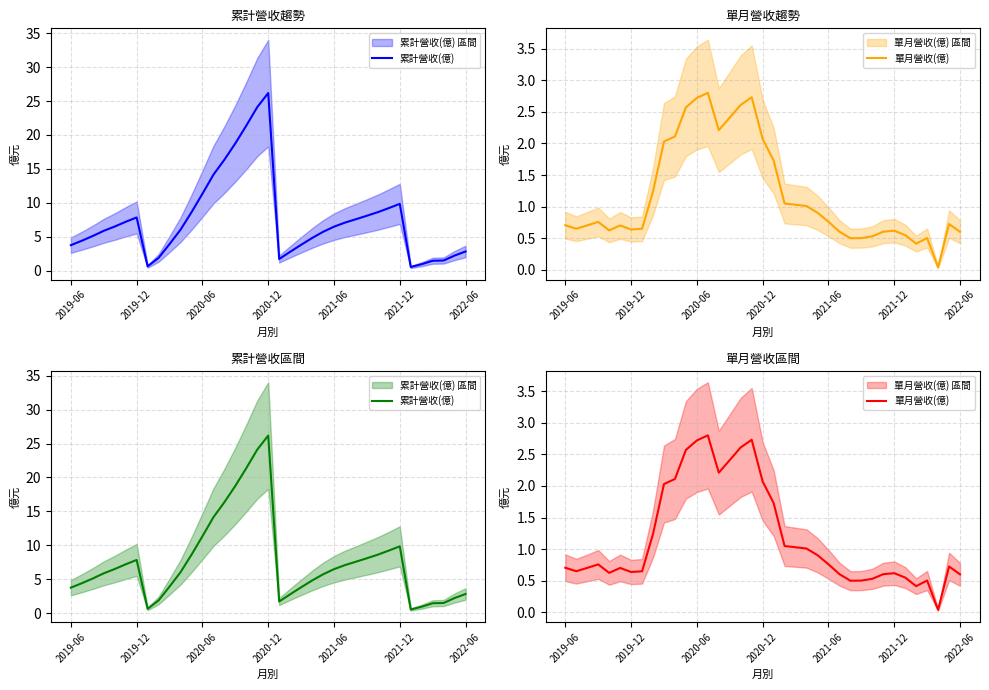

True or false: 累計營收(億) and 單月營收(億) cross at least once.

False